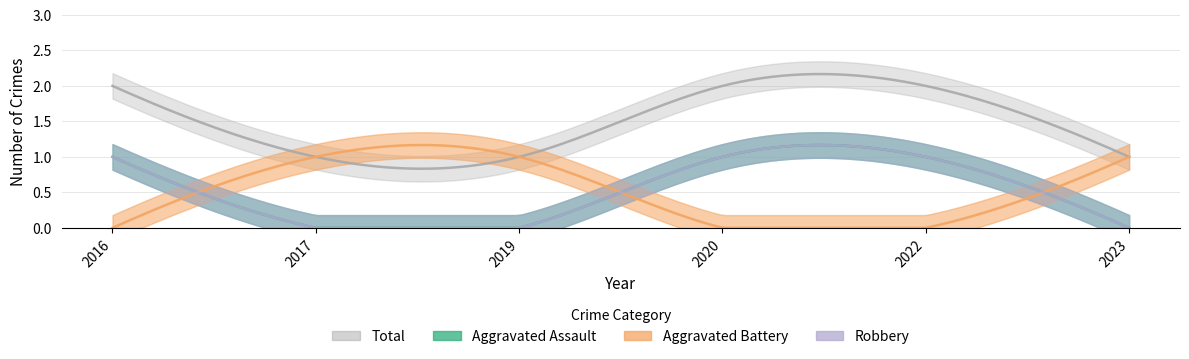

Which has a higher value, 2022 or 2017?

2022